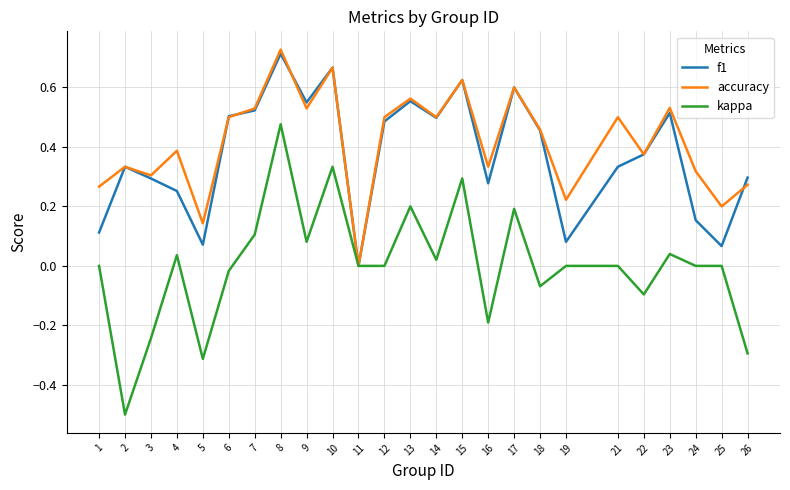

What is the minimum value for kappa?

-0.5